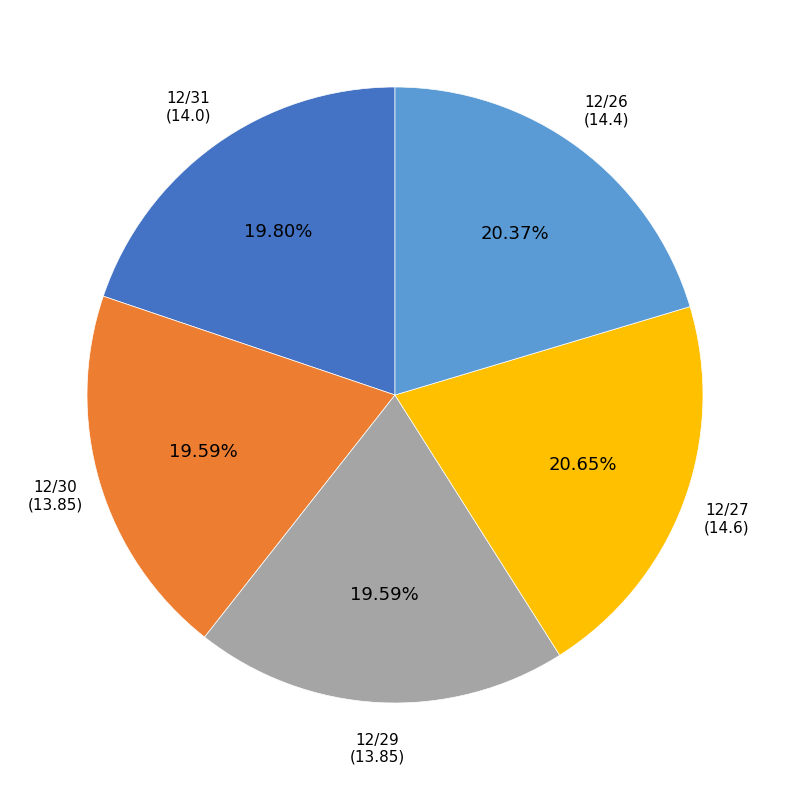

Do 12/31 and 12/30 together represent more than half of the pie?

No